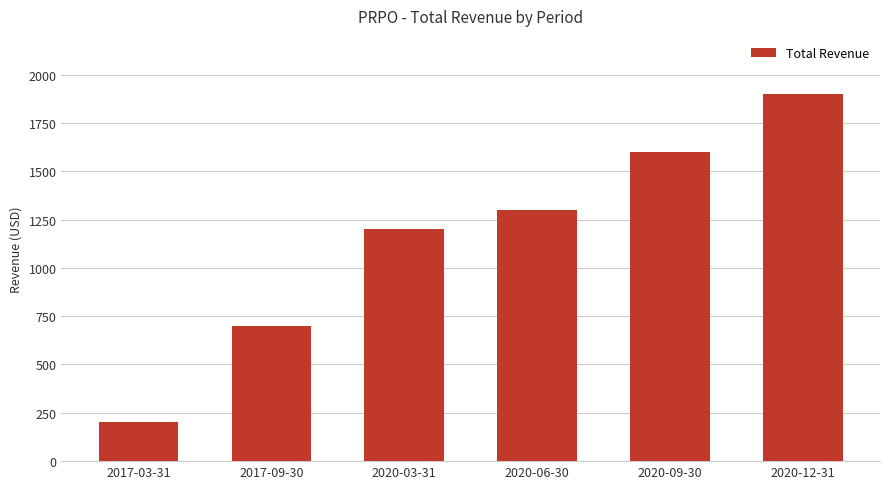

The value at 2020-03-31 is 790. True or false?

False